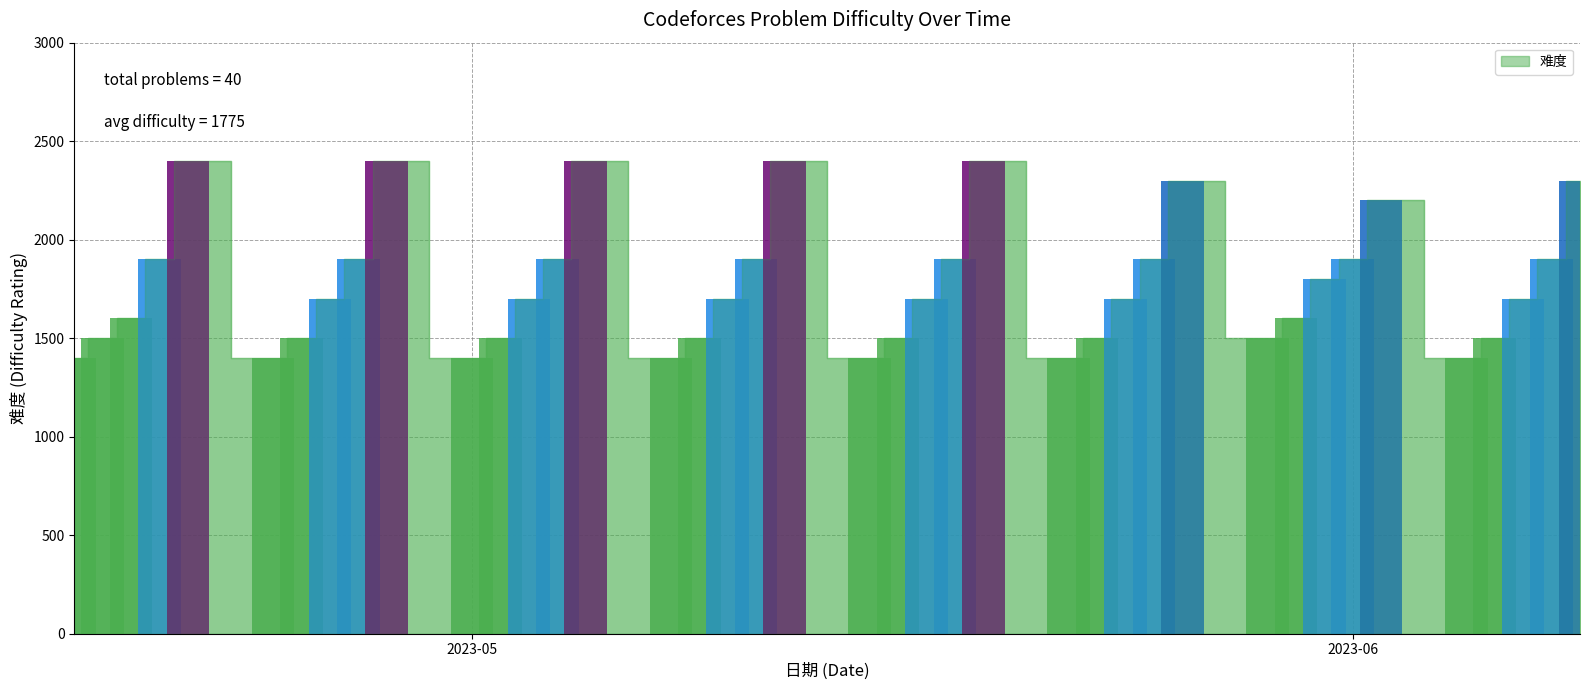

What is the value of the 5th bar from the left?

2400